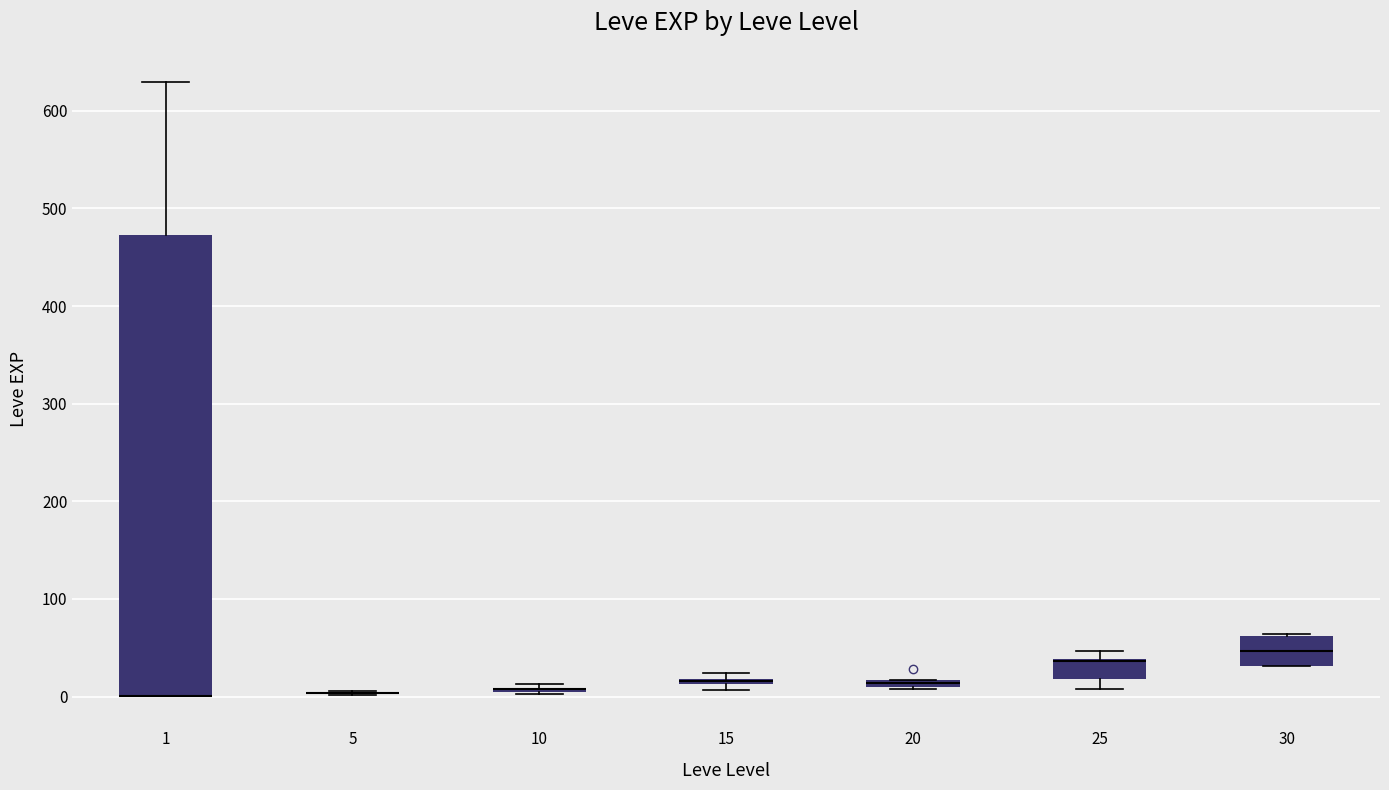

Where is the upper edge of the box at x = 1 on the y-axis? The values are not printed on the chart, so give them approximately, as read against the axis.

470